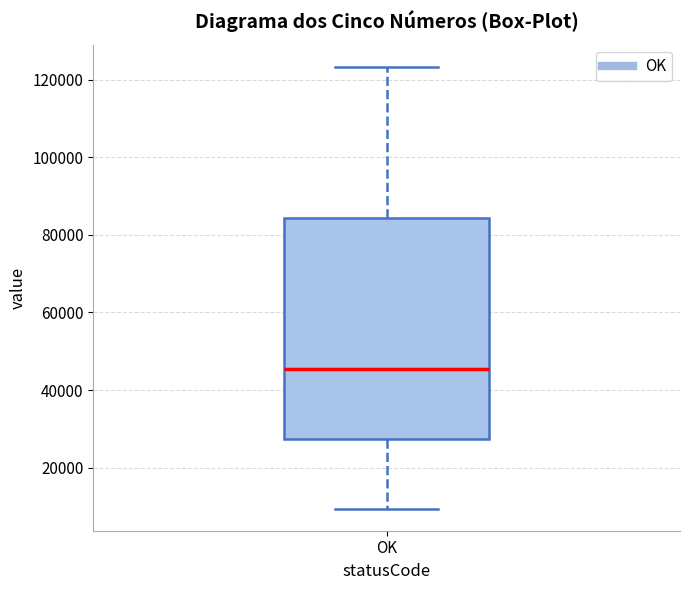

Read this box plot against the y-axis: the position of the median line, the range covered by the box, and the ends of both whiskers. The values are not printed on the chart, so give them approximately, as read against the axis.

median 46000, box 28000 to 84000, whiskers 10000 to 124000